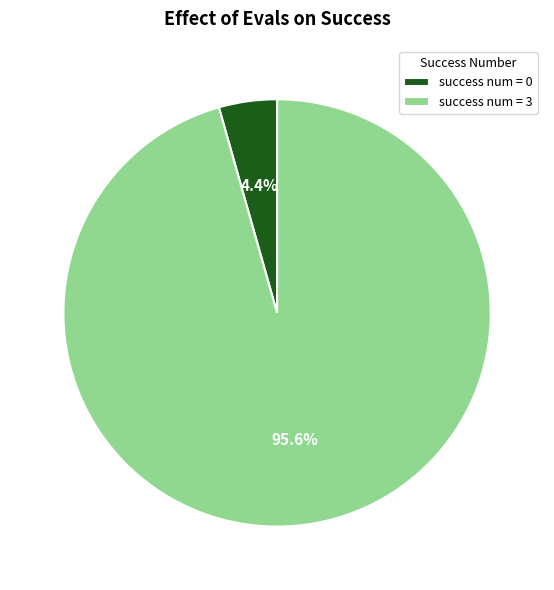

To the nearest percent, what is the difference between the largest and smallest slice percentages?

91%